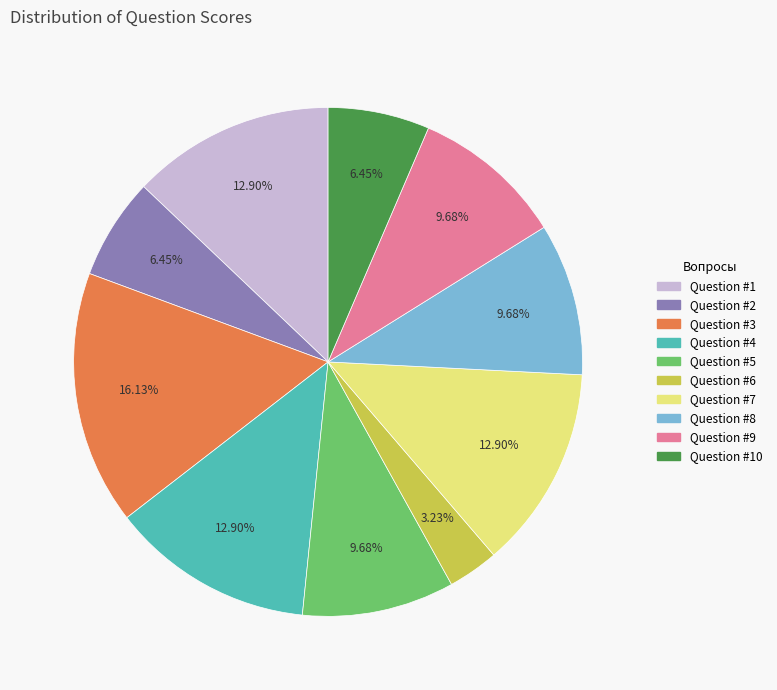

Does any single category account for the majority?

No